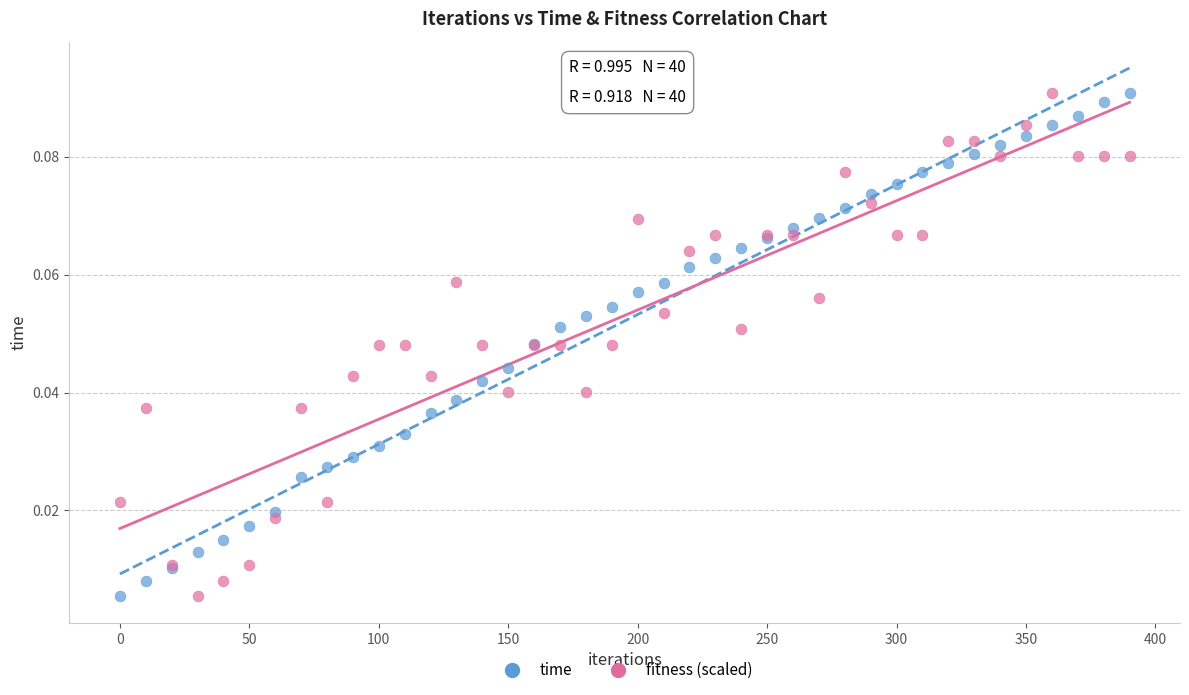

What is the X range (max minus min) for the scatter plot?

390.0